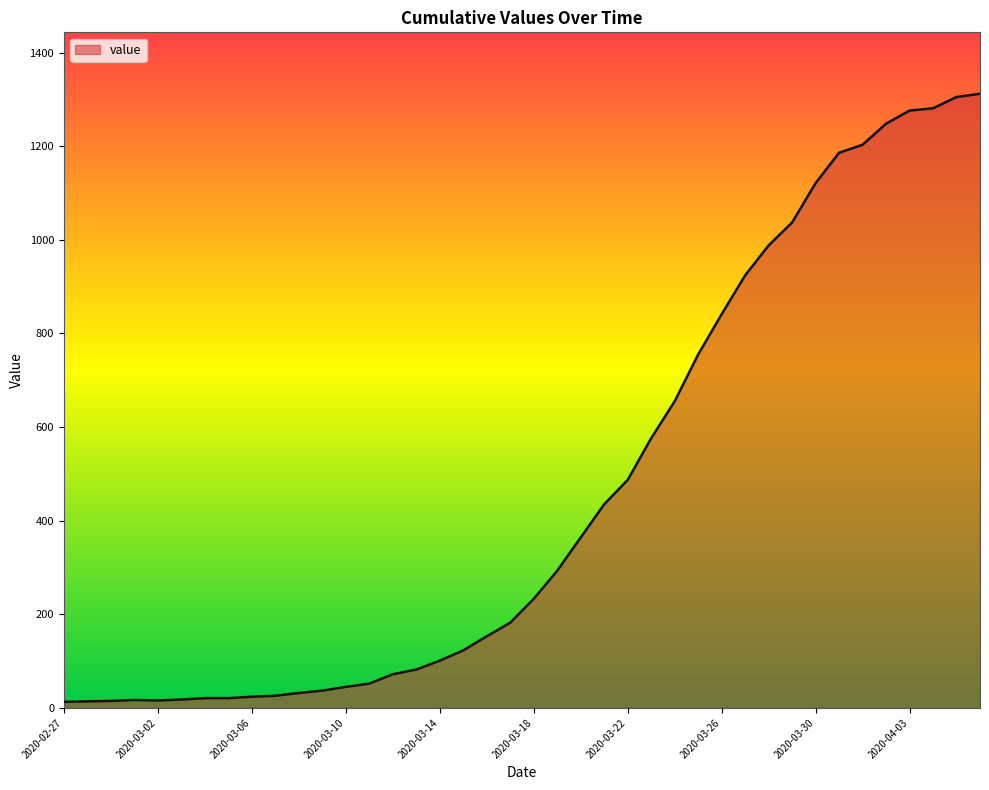

What is the difference between the maximum and minimum values?

1299